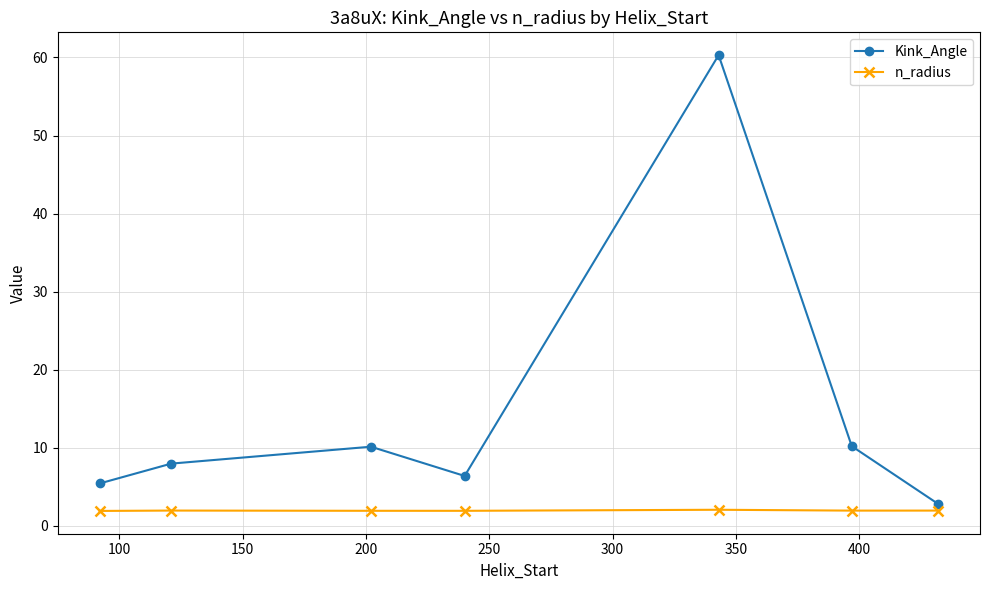

List the series in order of their overall mean, lowest first.

n_radius, Kink_Angle